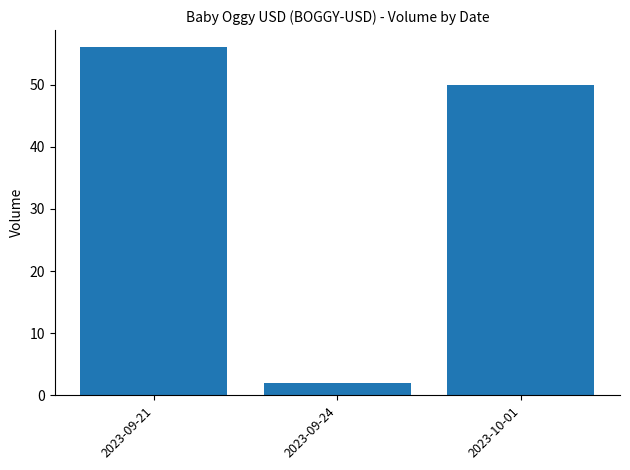

Between 2023-09-21 and 2023-09-24, which is larger?

2023-09-21